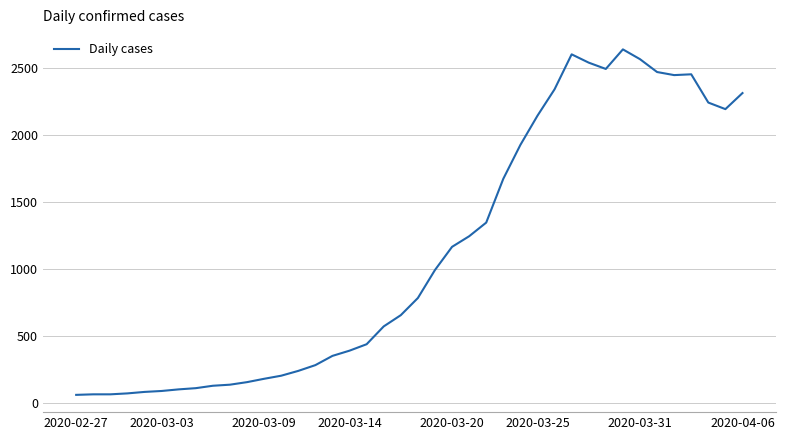

What is the difference between the maximum and minimum values?

2579